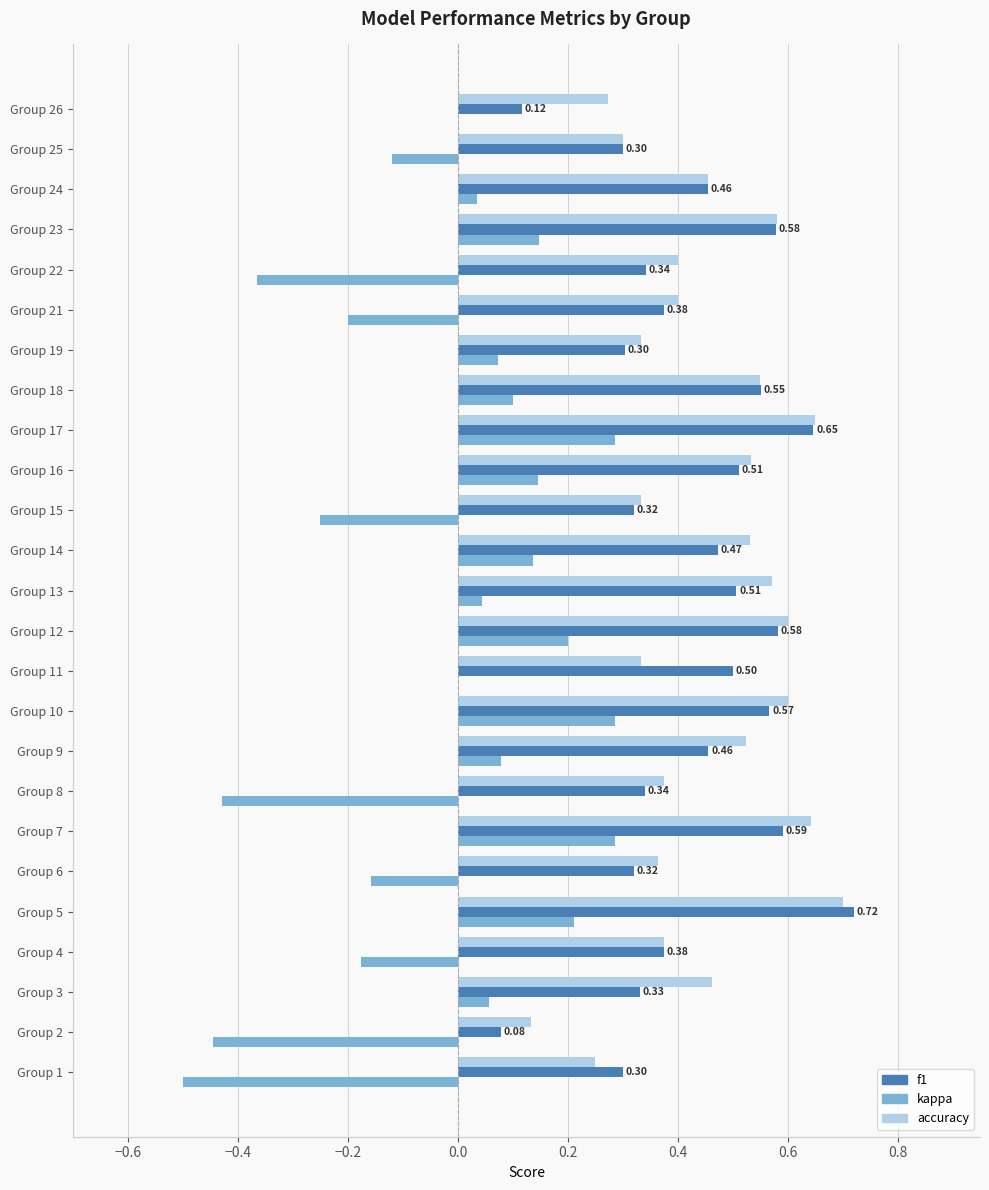

At which label is accuracy closest to 0?

Group 2